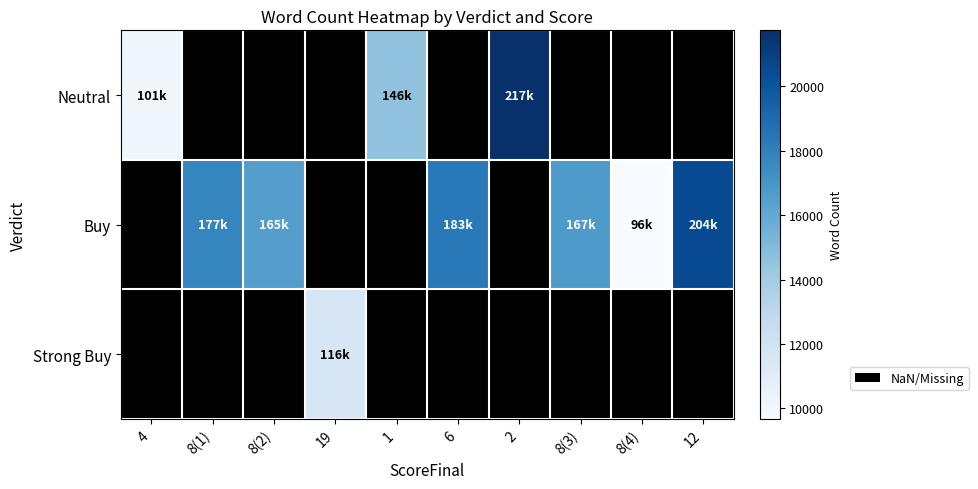

Which series has the largest range (max minus min)?

Neutral